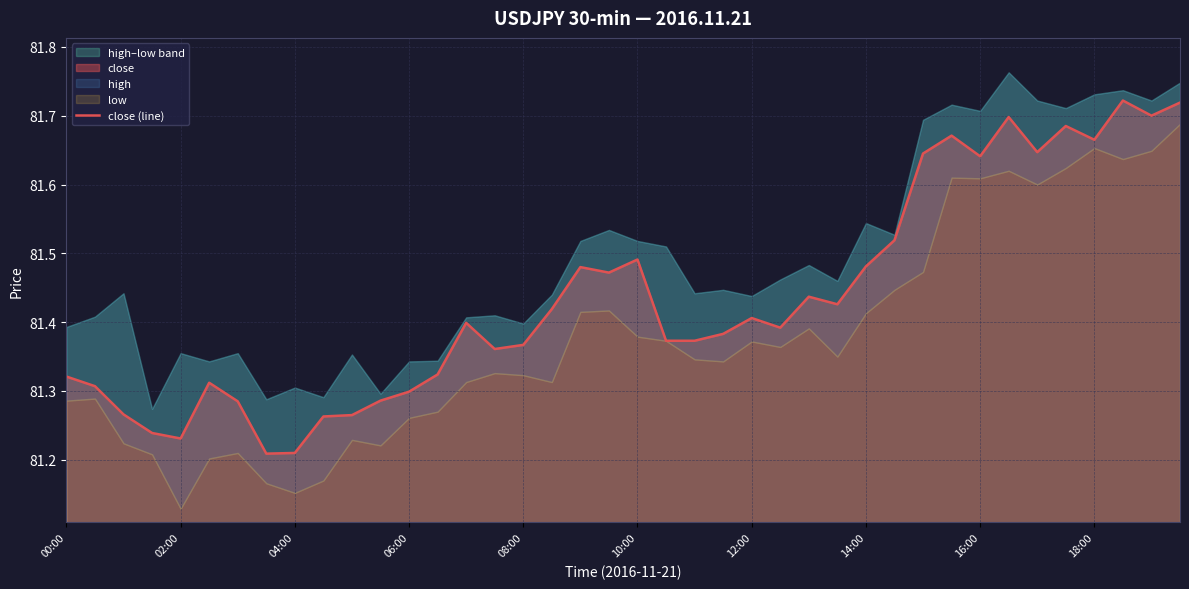

The chart shows a value of 81.6 at 34. True or false?

True